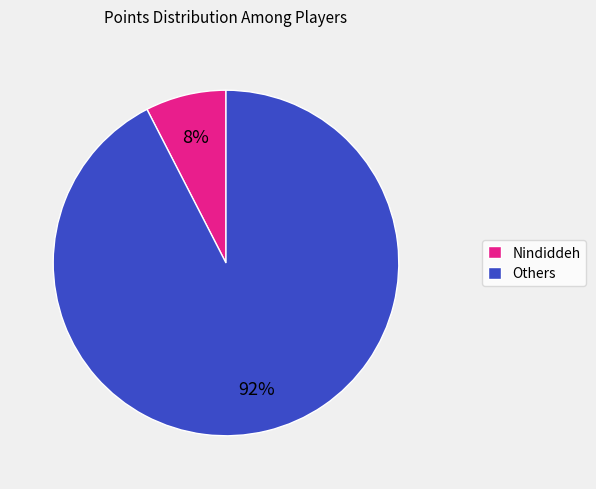

To the nearest percent, what is the combined percentage of Nindiddeh and Others?

100%